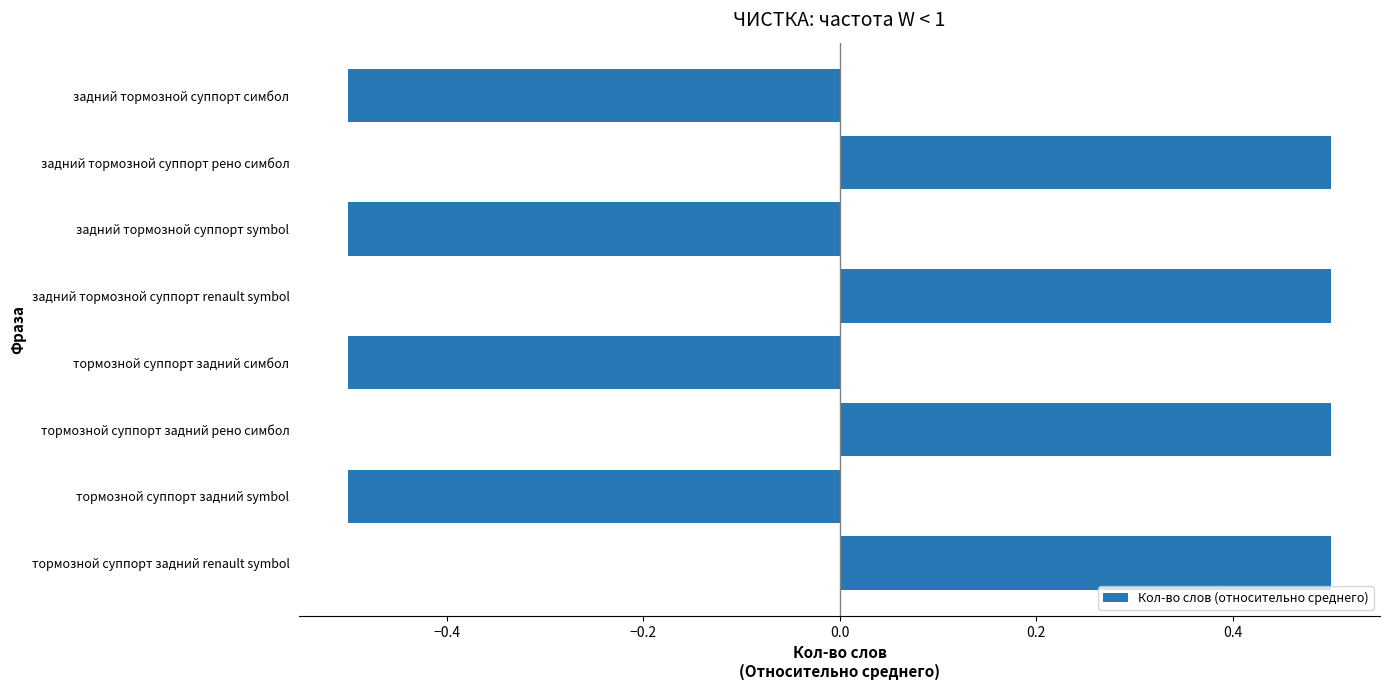

How many values are below zero?

4